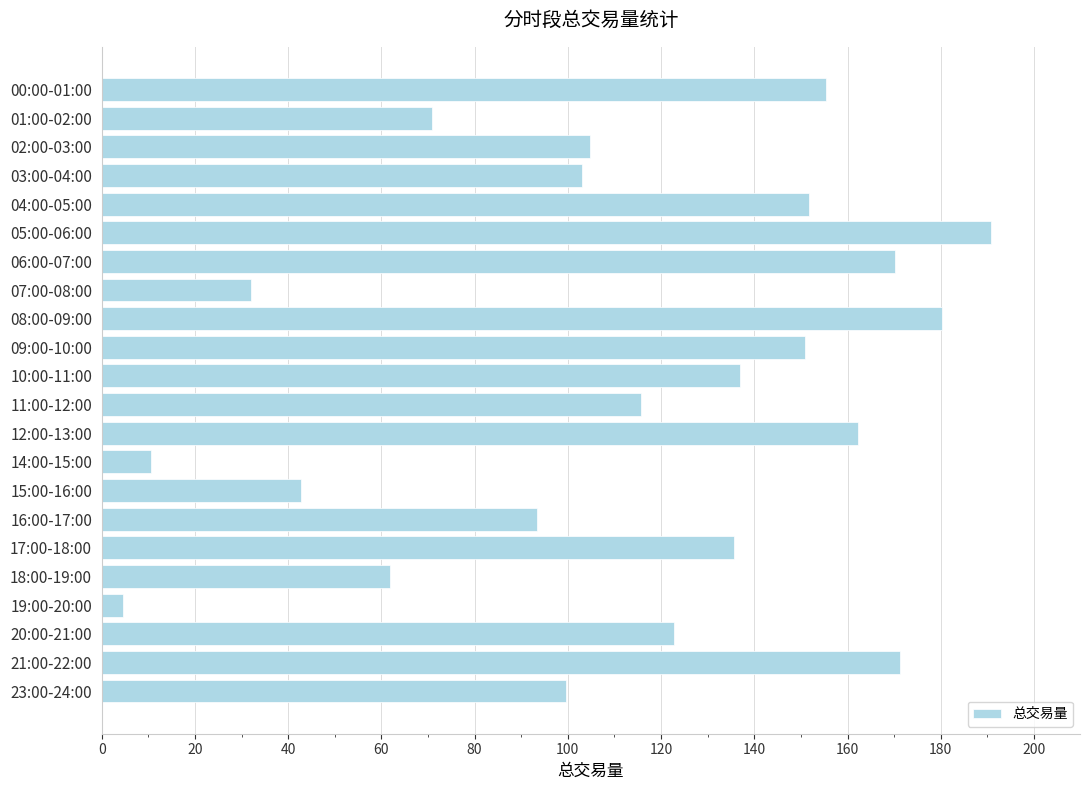

What is the label of the 1st bar from the top?

00:00-01:00